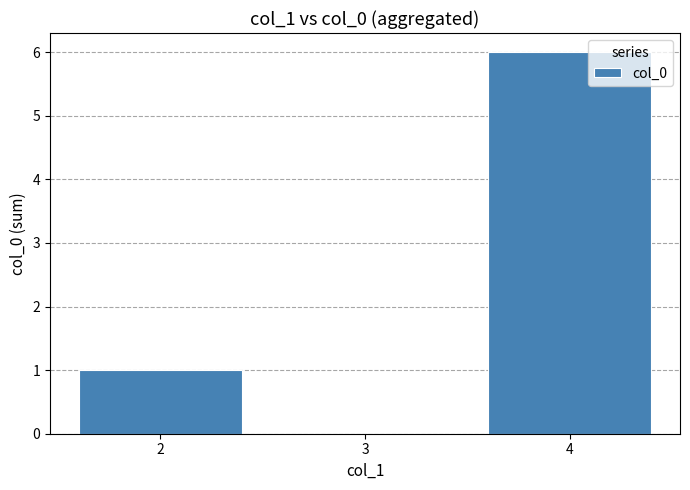

True or false: the data shows 1 at 2.

True